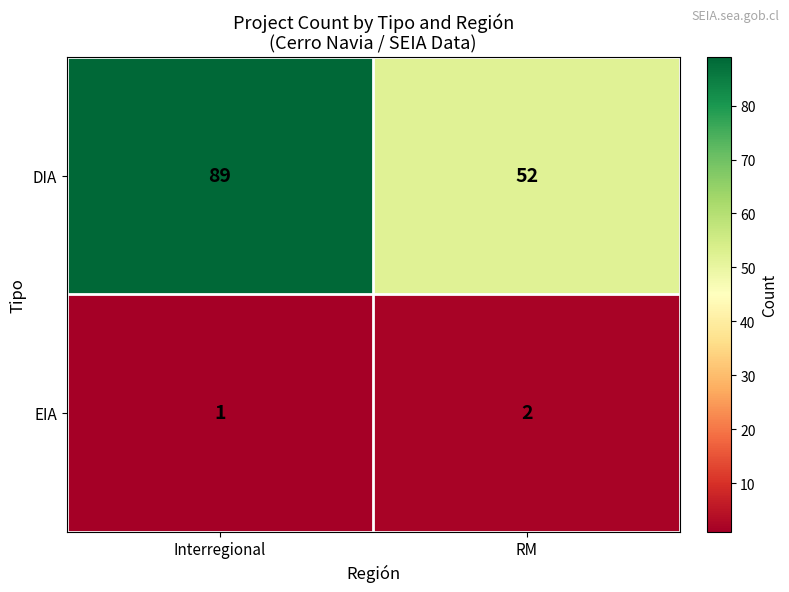

Reading right to left, extract all data points from this chart.

DIA: RM=52	Interregional=89
EIA: RM=2	Interregional=1